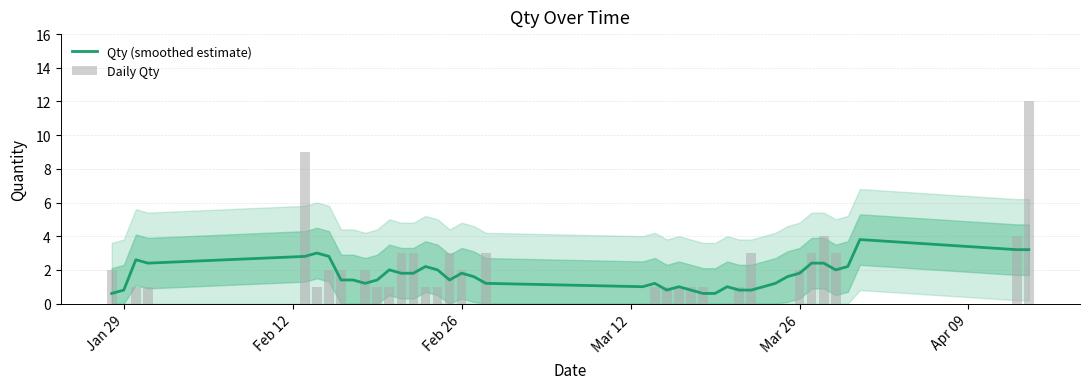

What is the maximum value for Qty (smoothed estimate)?

3.8